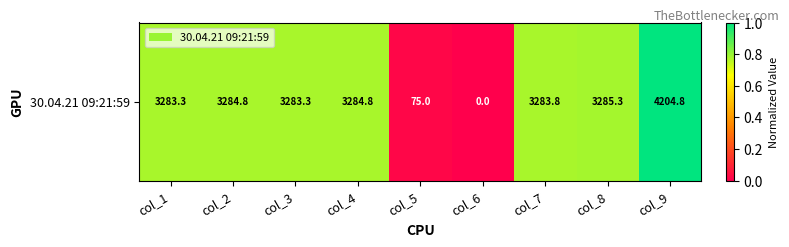

The chart shows a value of 0.4 at col_7. True or false?

False